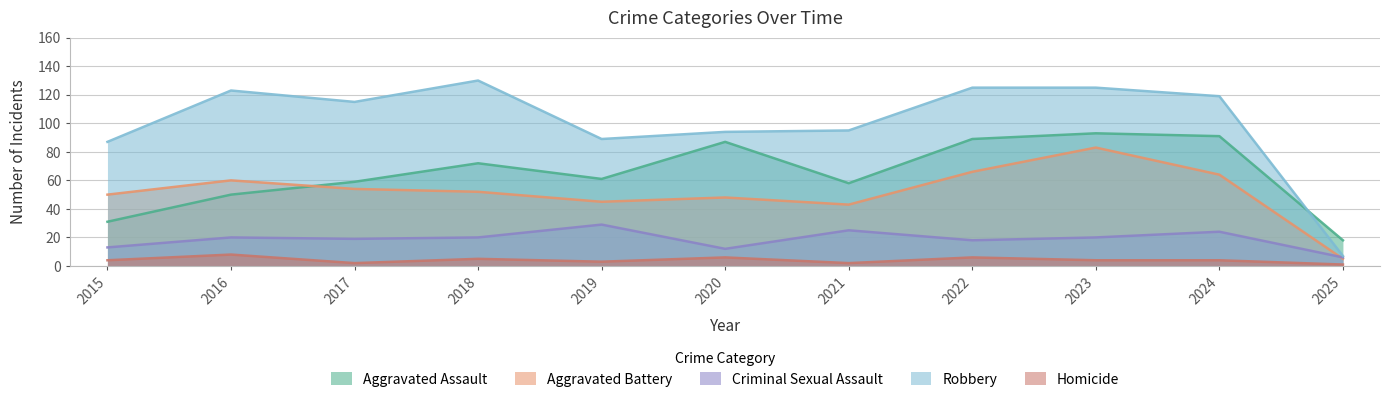

Reading right to left, what are all the values shown in this chart?

Aggravated Assault: 18	91	93	89	58	87	61	72	59	50	31
Aggravated Battery: 5	64	83	66	43	48	45	52	54	60	50
Criminal Sexual Assault: 6	24	20	18	25	12	29	20	19	20	13
Robbery: 7	119	125	125	95	94	89	130	115	123	87
Homicide: 1	4	4	6	2	6	3	5	2	8	4